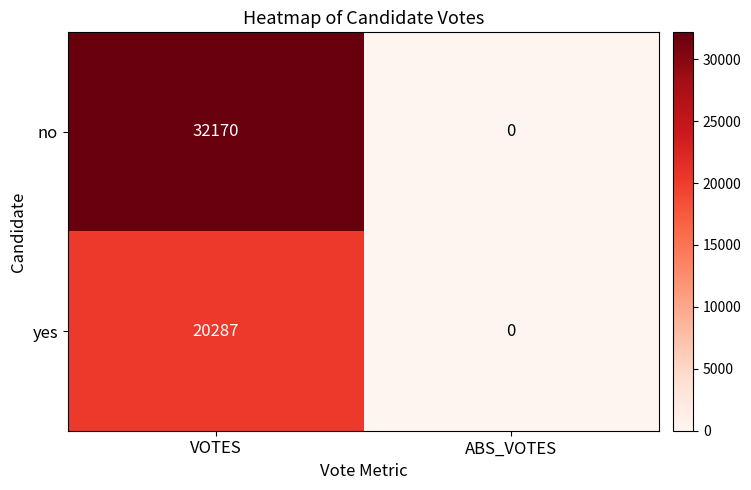

List the series in order of their peak value, highest first.

no, yes